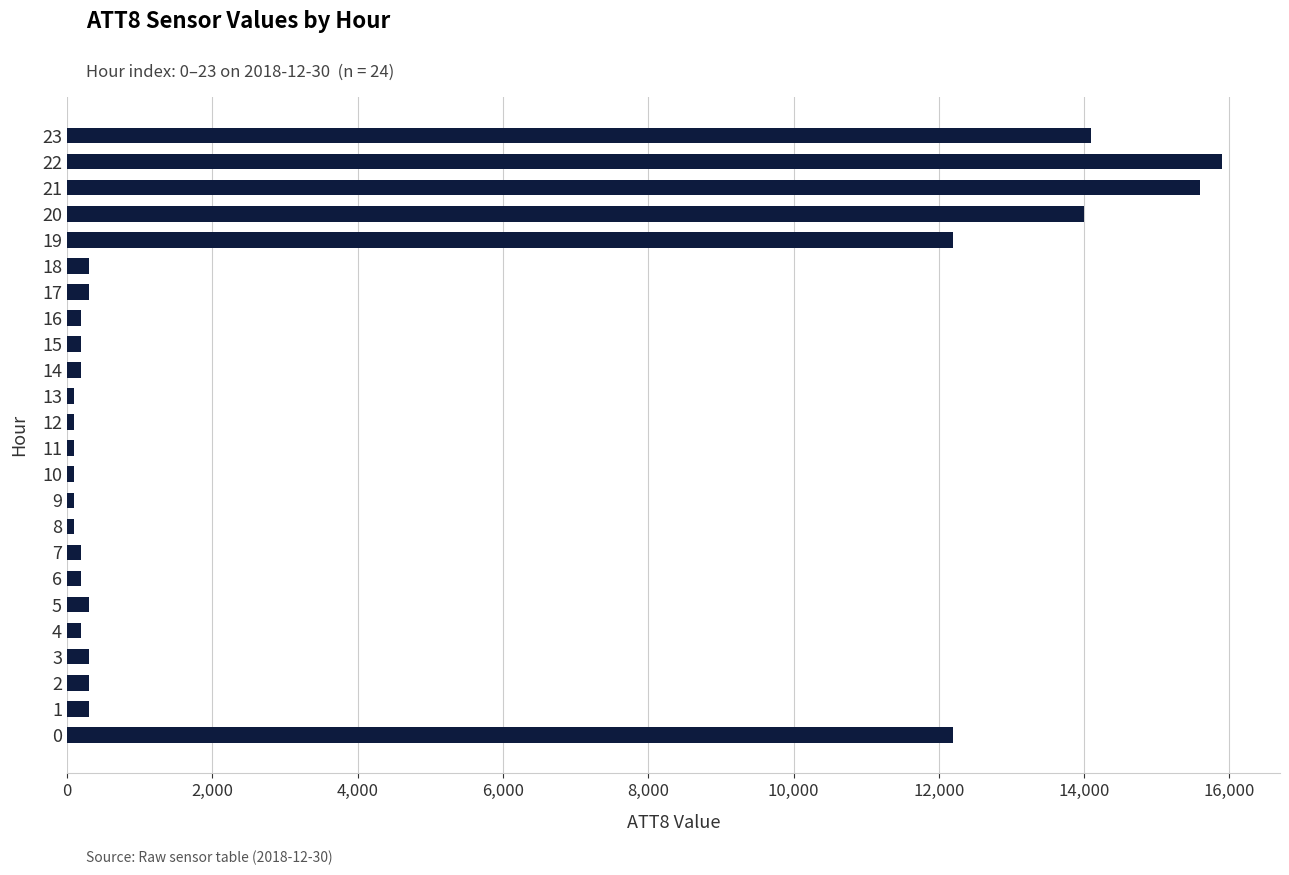

Reading bottom to top, what are all the values shown in this chart?

12200	300	300	300	200	300	200	200	100	100	100	100	100	100	200	200	200	300	300	12200	14000	15600	15900	14100